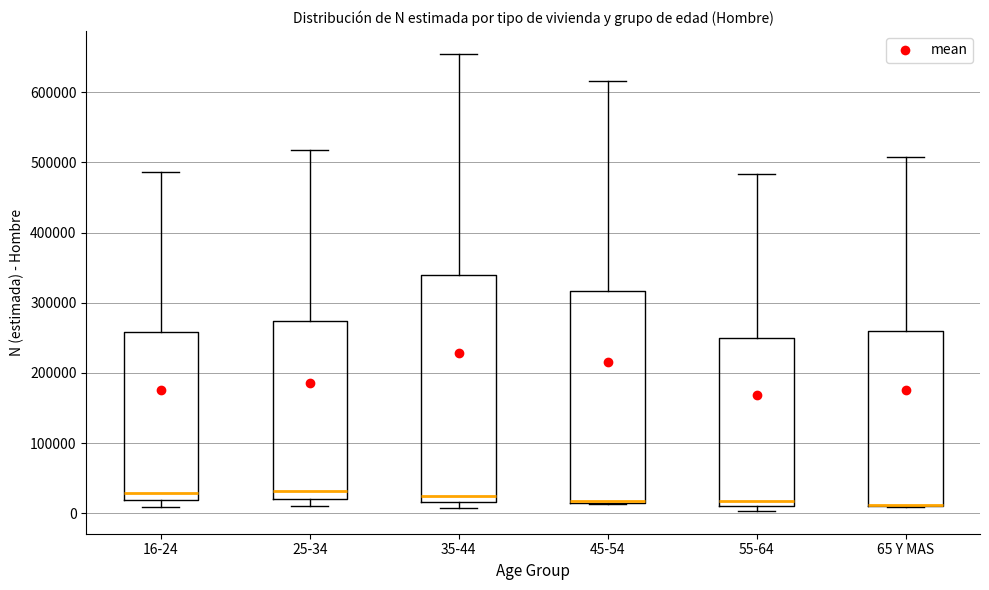

Reading left to right, transcribe this box plot: for each box, give where its median line is, the range the box spans, and where its two whiskers end, as read against the y-axis. The values are not printed on the chart, so give them approximately, as read against the axis.

16-24: median 30000, box 20000 to 260000, whiskers 10000 to 490000
25-34: median 30000, box 20000 to 270000, whiskers 10000 to 520000
35-44: median 20000 (just above the box's lower edge), box 20000 to 340000, whiskers 10000 to 650000
45-54: median 20000 (drawn on the box's lower edge), box 20000 to 320000, whiskers 10000 to 620000
55-64: median 20000, box 10000 to 250000, whiskers 0 to 480000
65 Y MAS: median 10000 (drawn on the box's lower edge), box 10000 to 260000, whiskers 10000 to 510000